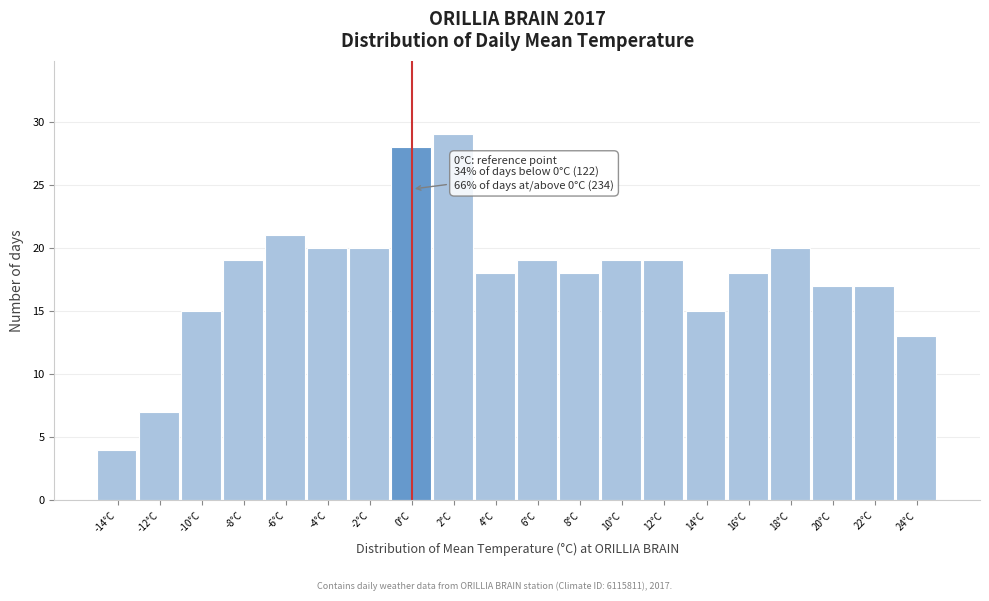

Over which range of the x-axis is the bar tallest?

1 to 3